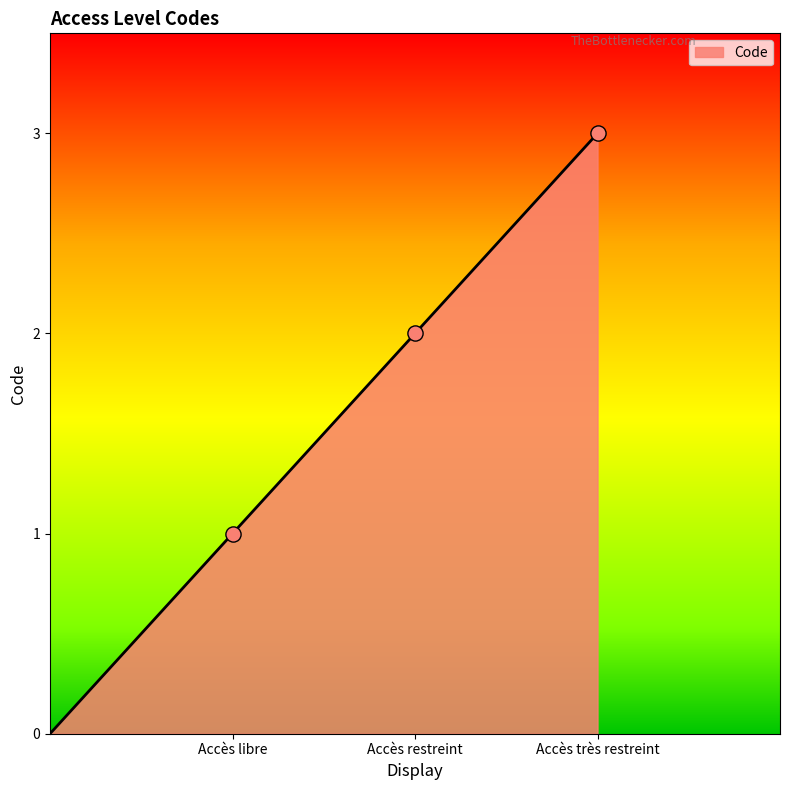

What is the change in value from Accès libre to Accès restreint?

+1